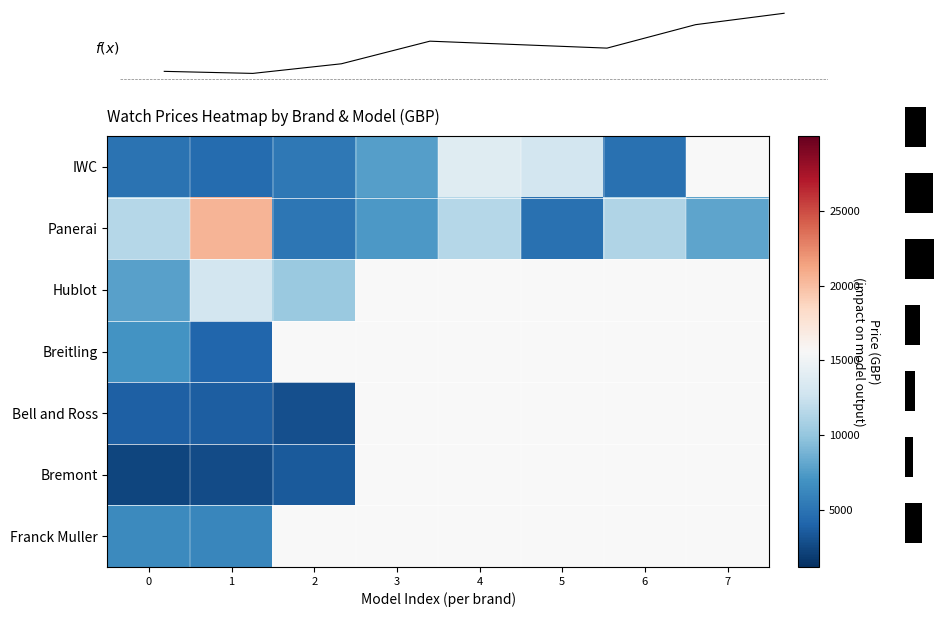

What is the sum of the Bell and Ross values at 0 and 2?

6735.0